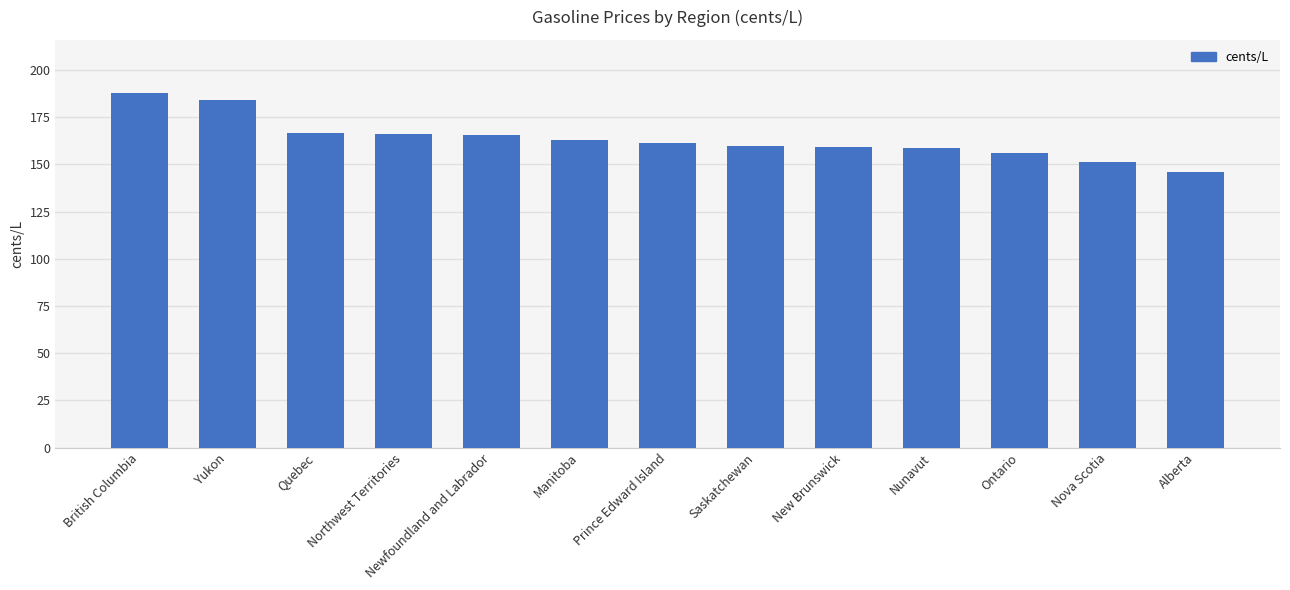

The chart shows a value of 163.0 at Manitoba. True or false?

True